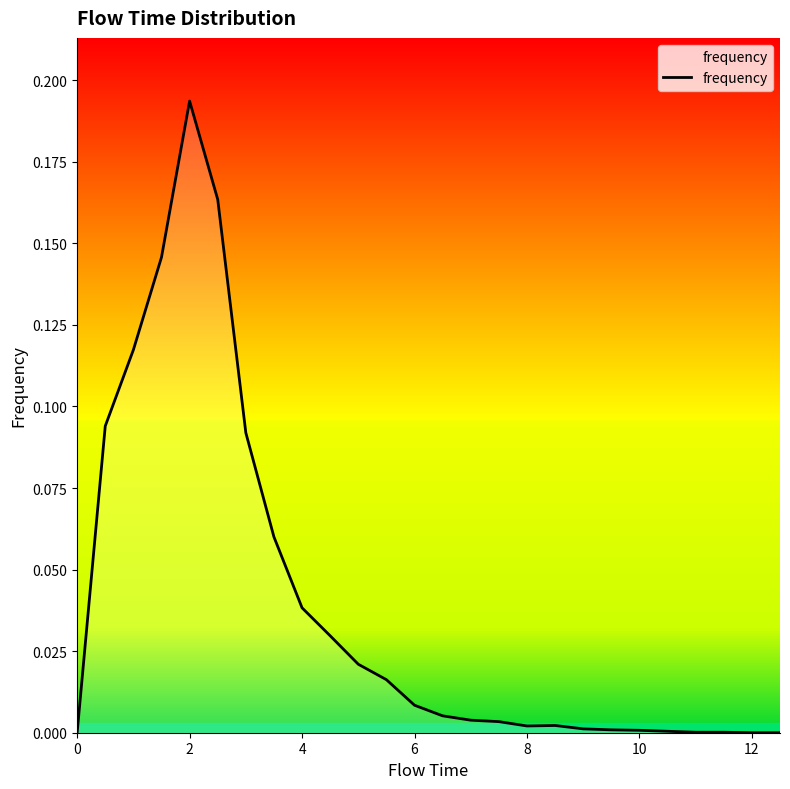

Does the chart display data point markers on the line(s)?

No